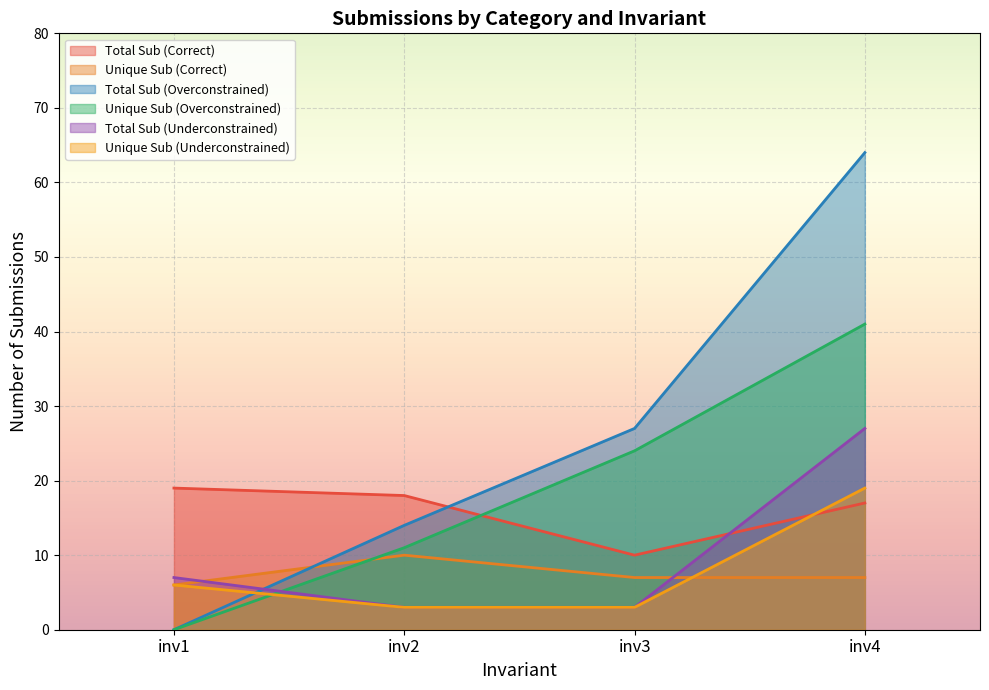

What are all the series names shown in the legend?

Total Sub (Correct), Unique Sub (Correct), Total Sub (Overconstrained), Unique Sub (Overconstrained), Total Sub (Underconstrained), Unique Sub (Underconstrained)